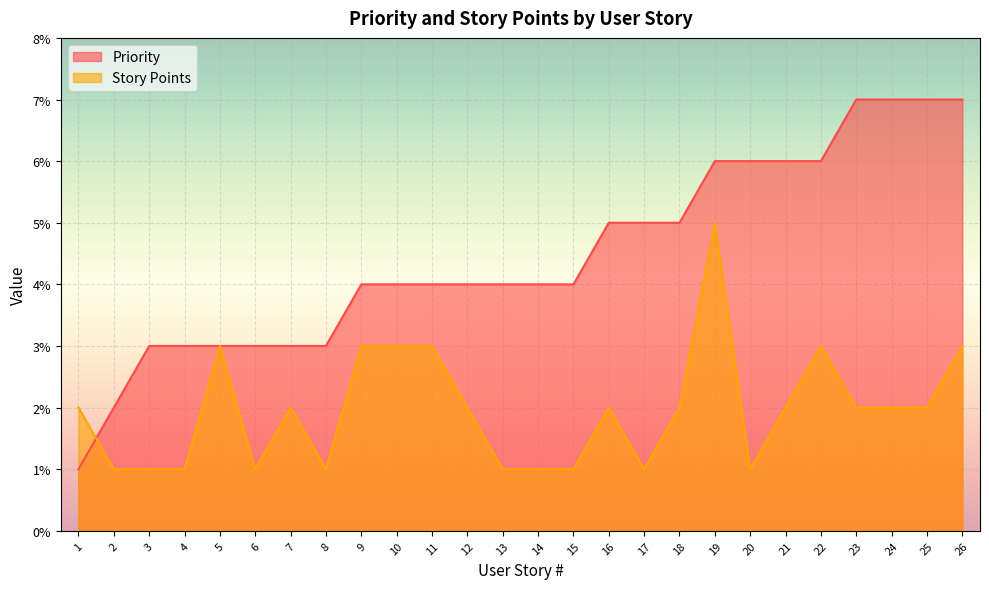

Where does the Priority series first go above 4?

16